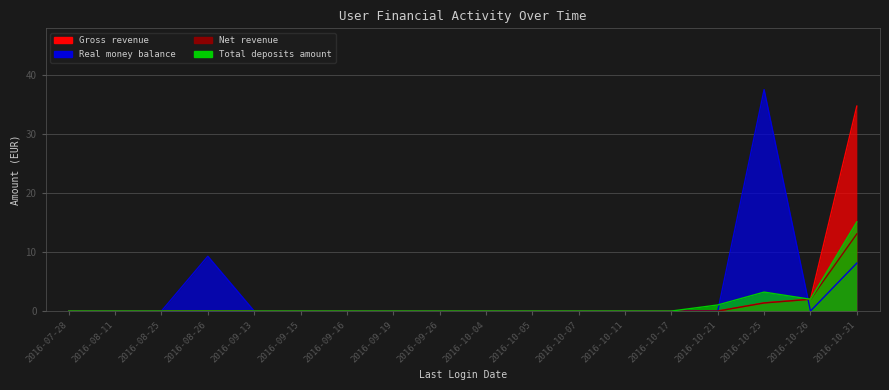

What is the difference between the second highest and second lowest values in the Total deposits amount series?

3.2